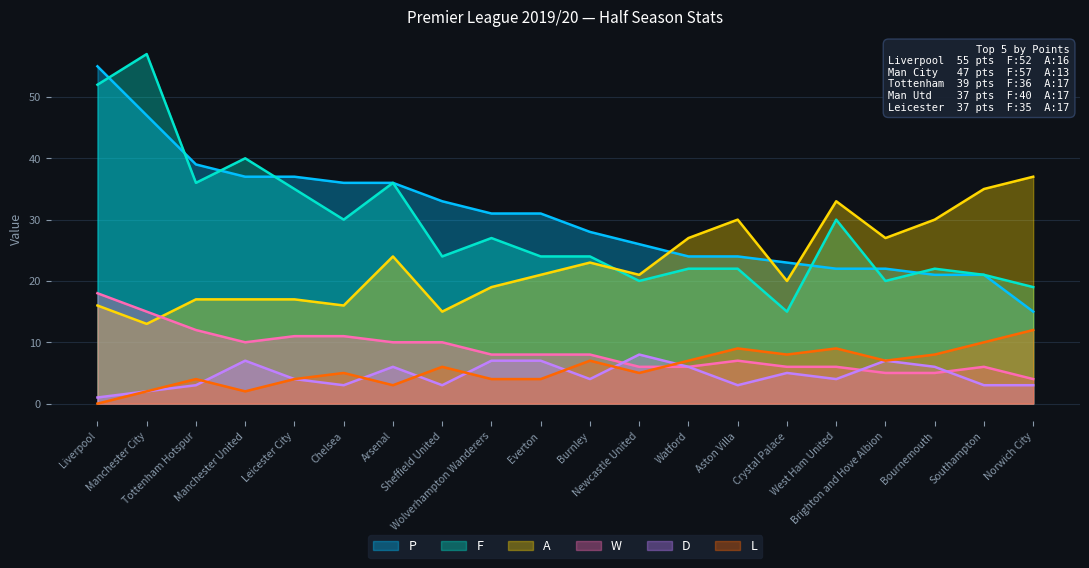

Reading right to left, list all the values displayed in this chart.

W: 4	6	5	5	6	6	7	6	6	8	8	8	10	10	11	11	10	12	15	18
D: 3	3	6	7	4	5	3	6	8	4	7	7	3	6	3	4	7	3	2	1
L: 12	10	8	7	9	8	9	7	5	7	4	4	6	3	5	4	2	4	2	0
F: 19	21	22	20	30	15	22	22	20	24	24	27	24	36	30	35	40	36	57	52
A: 37	35	30	27	33	20	30	27	21	23	21	19	15	24	16	17	17	17	13	16
P: 15	21	21	22	22	23	24	24	26	28	31	31	33	36	36	37	37	39	47	55